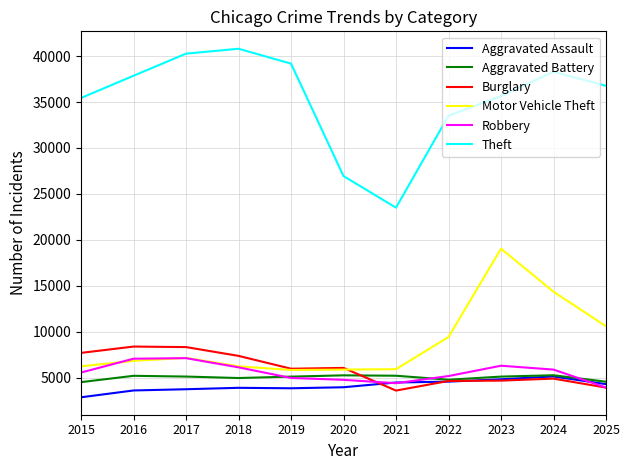

True or false: Theft has a value of 63417 at 2023.

False